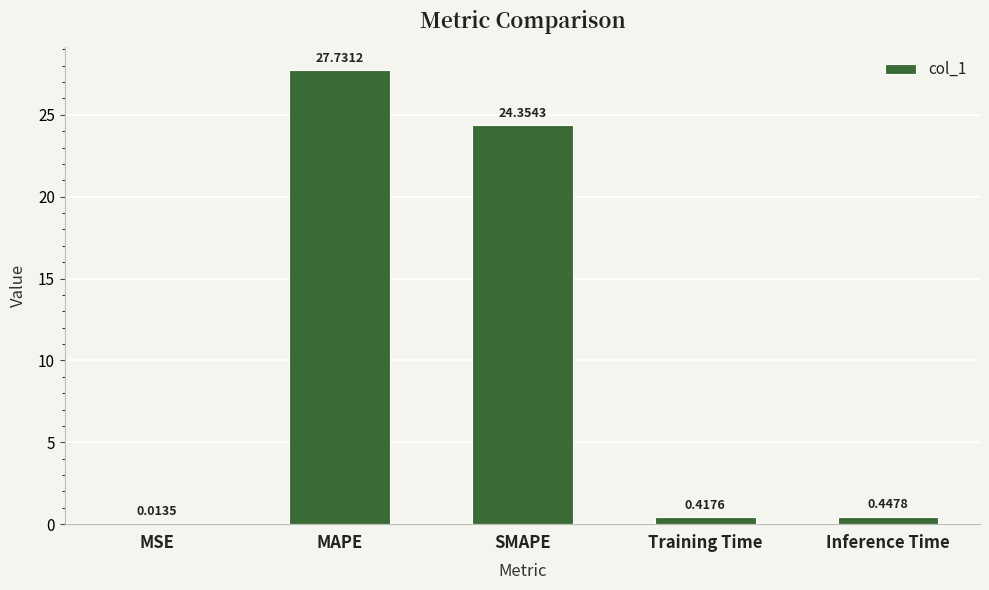

Which category has the highest value across all series?

MAPE